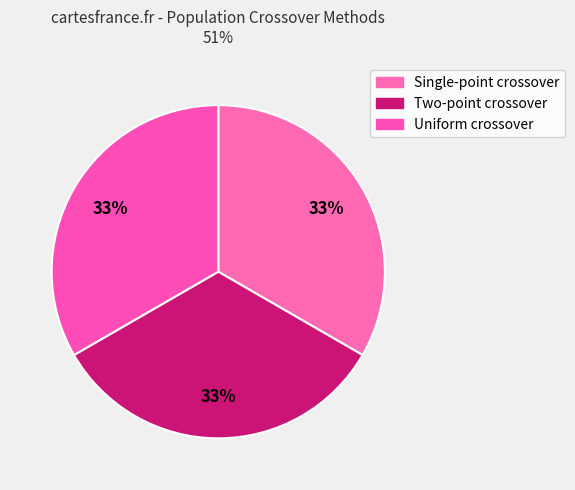

Which category has the biggest portion of the pie?

Single-point crossover